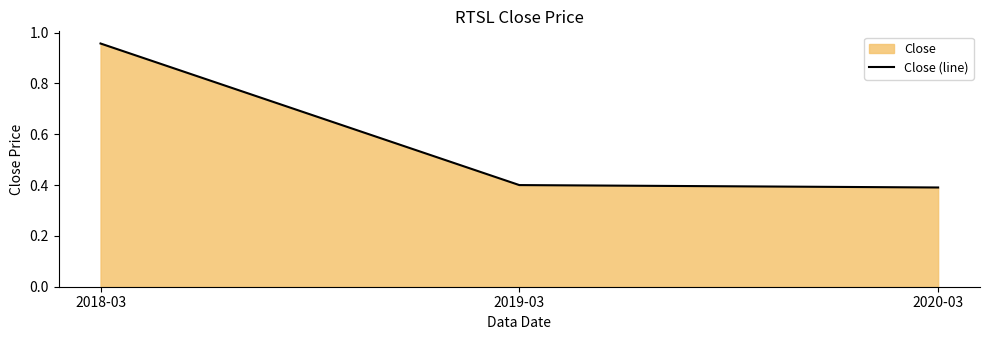

What position from the right is 2018-03?

3